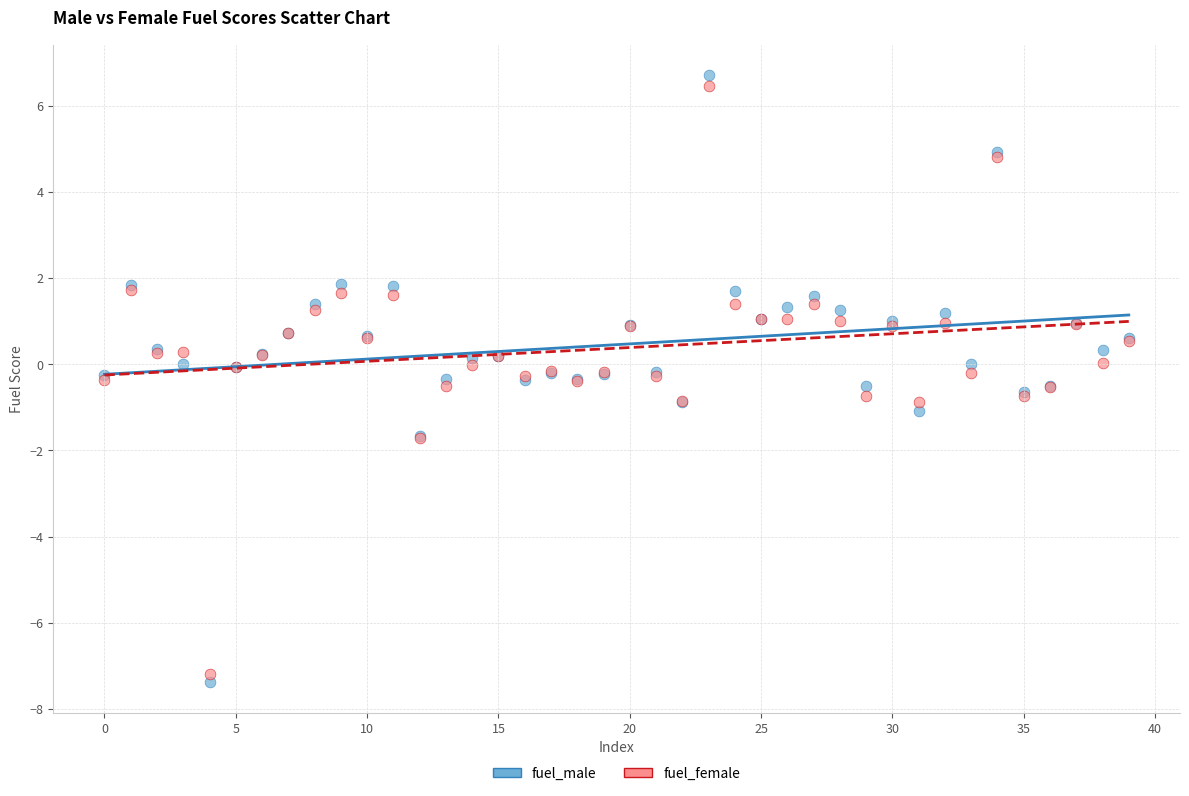

Which series has the largest Y range (max minus min)?

fuel_male